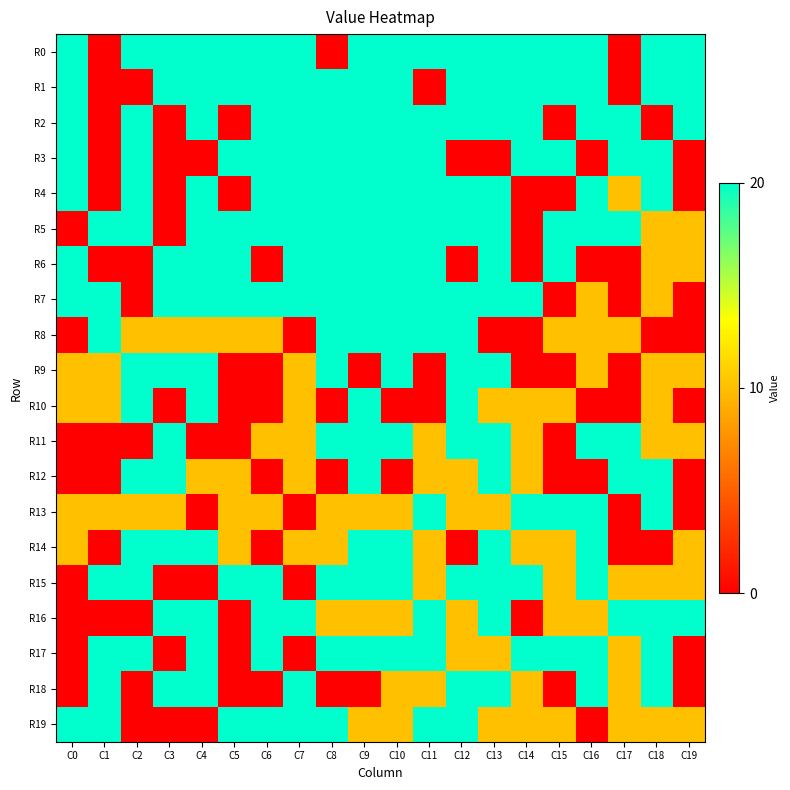

At C9, list the series in order from largest to smallest.

R0, R1, R2, R3, R4, R5, R6, R7, R8, R10, R11, R12, R14, R15, R17, R13, R16, R19, R9, R18